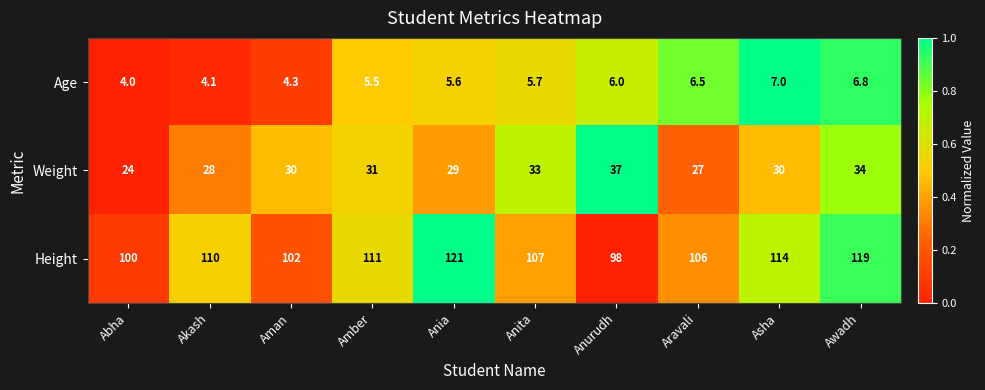

List the series in order of their peak value, highest first.

Height, Weight, Age